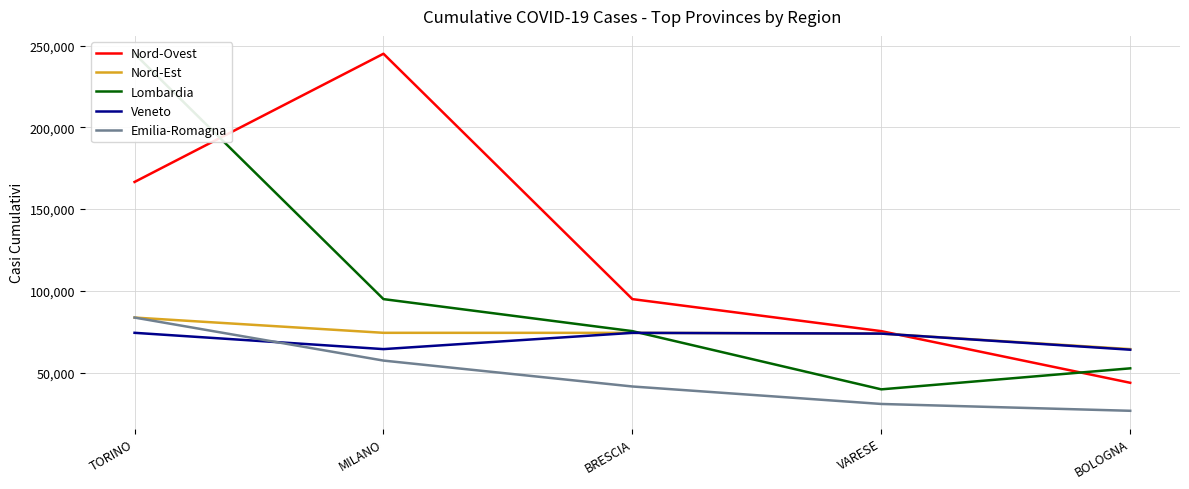

What is the difference between the second highest and minimum values in the Emilia-Romagna series?

30701